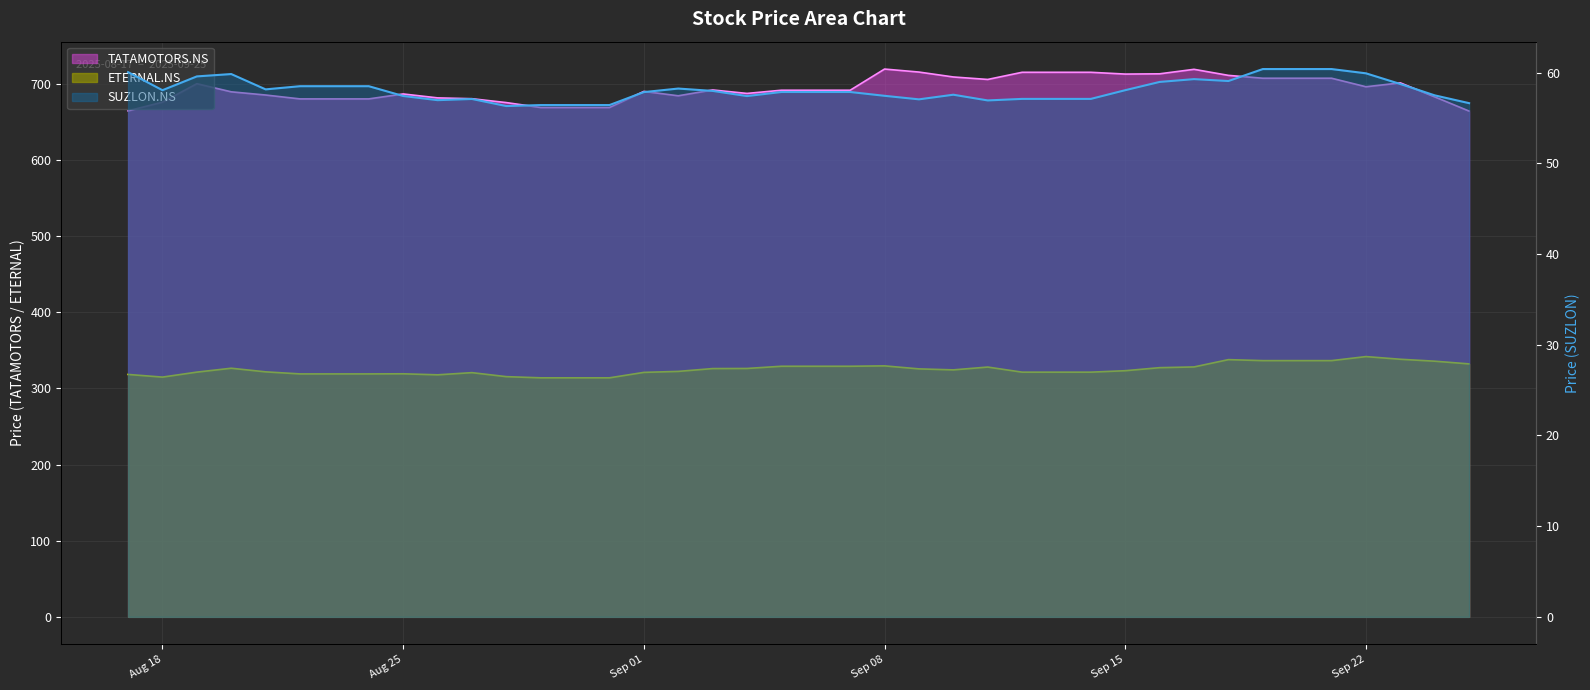

Which has a higher value, 2025-09-13 or 2025-09-11?

2025-09-13